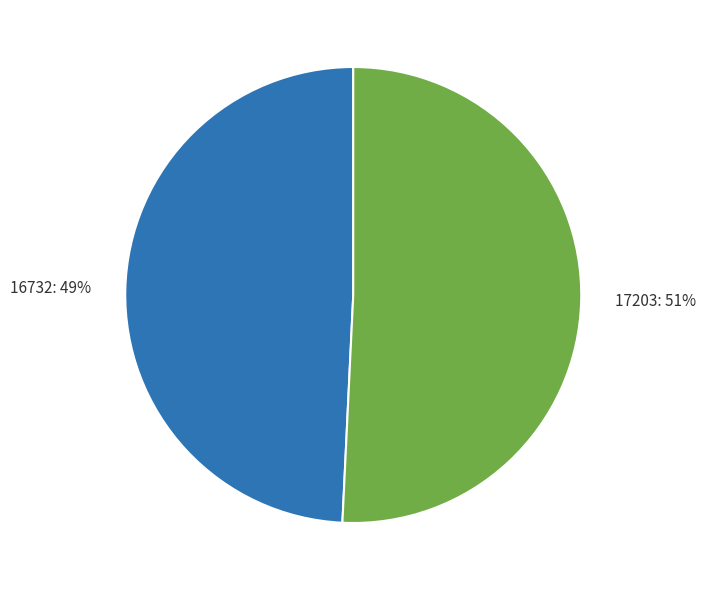

Count the number of slices in the pie.

2